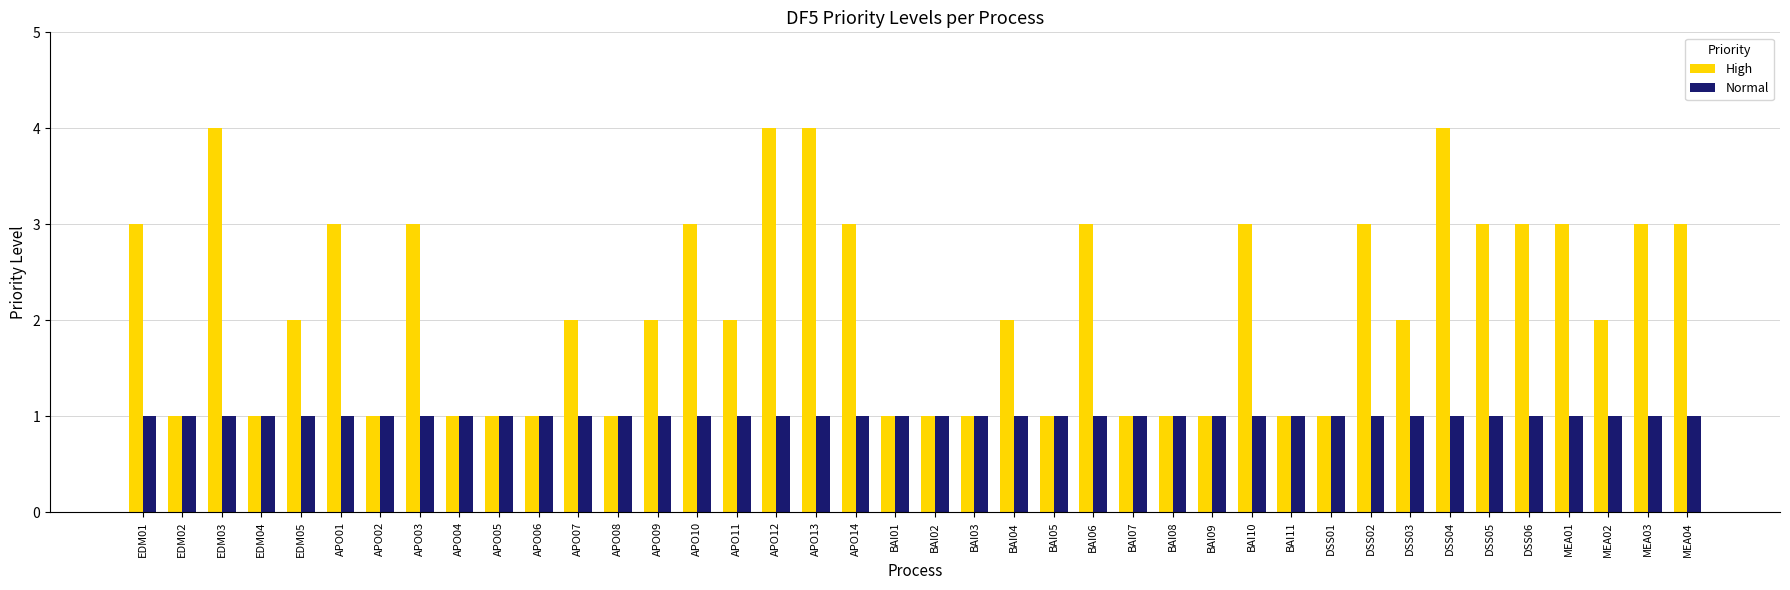

Which series has the widest spread of values?

High